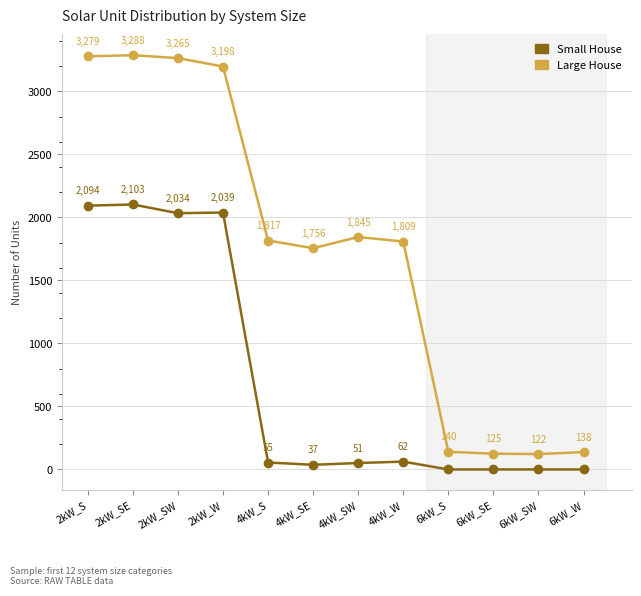

Reading right to left, transcribe all the data shown in this chart.

Small House: 0	0	0	0	62	51	37	55	2039	2034	2103	2094
Large House: 138	122	125	140	1809	1845	1756	1817	3198	3265	3288	3279